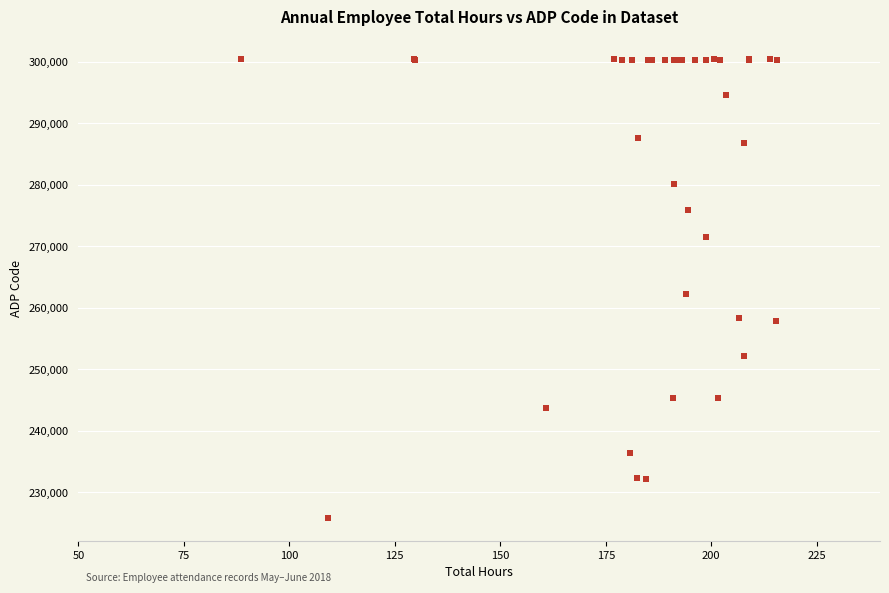

What Y value in the scatter plot is closest to 263132?

262193